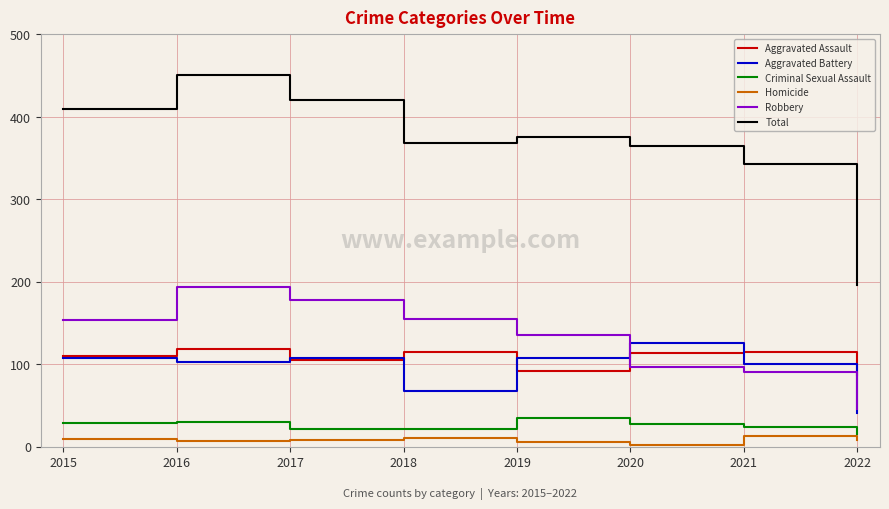

At which category is the sum across all series the highest?

2016